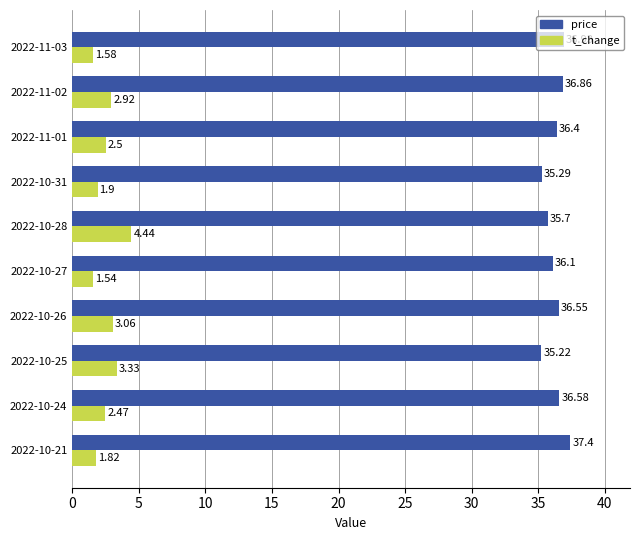

How many values in the t_change series exceed 2?

6